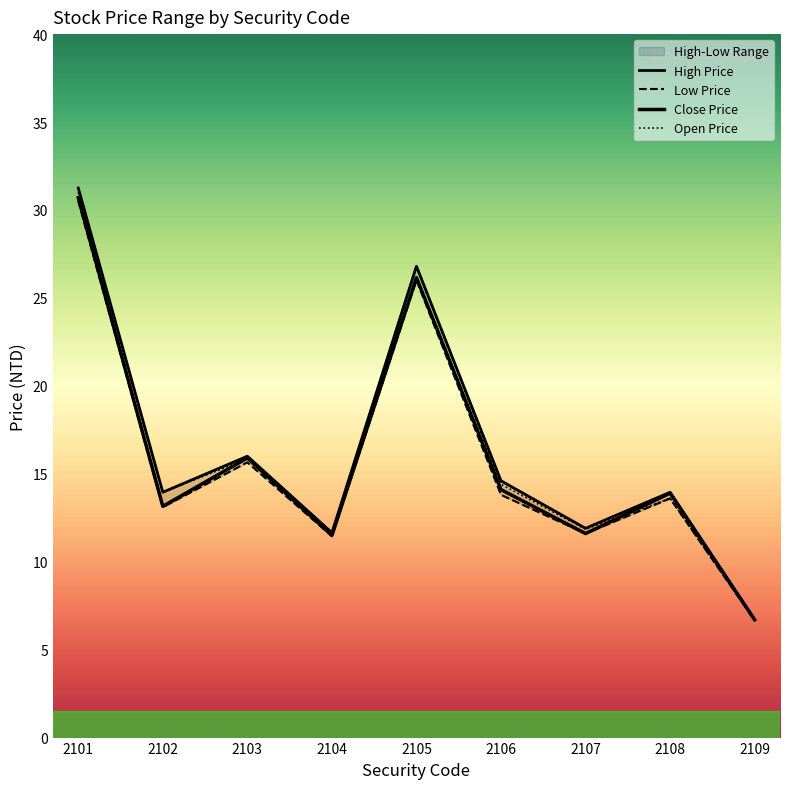

Where is Low Price nearest to the value 18?

2103